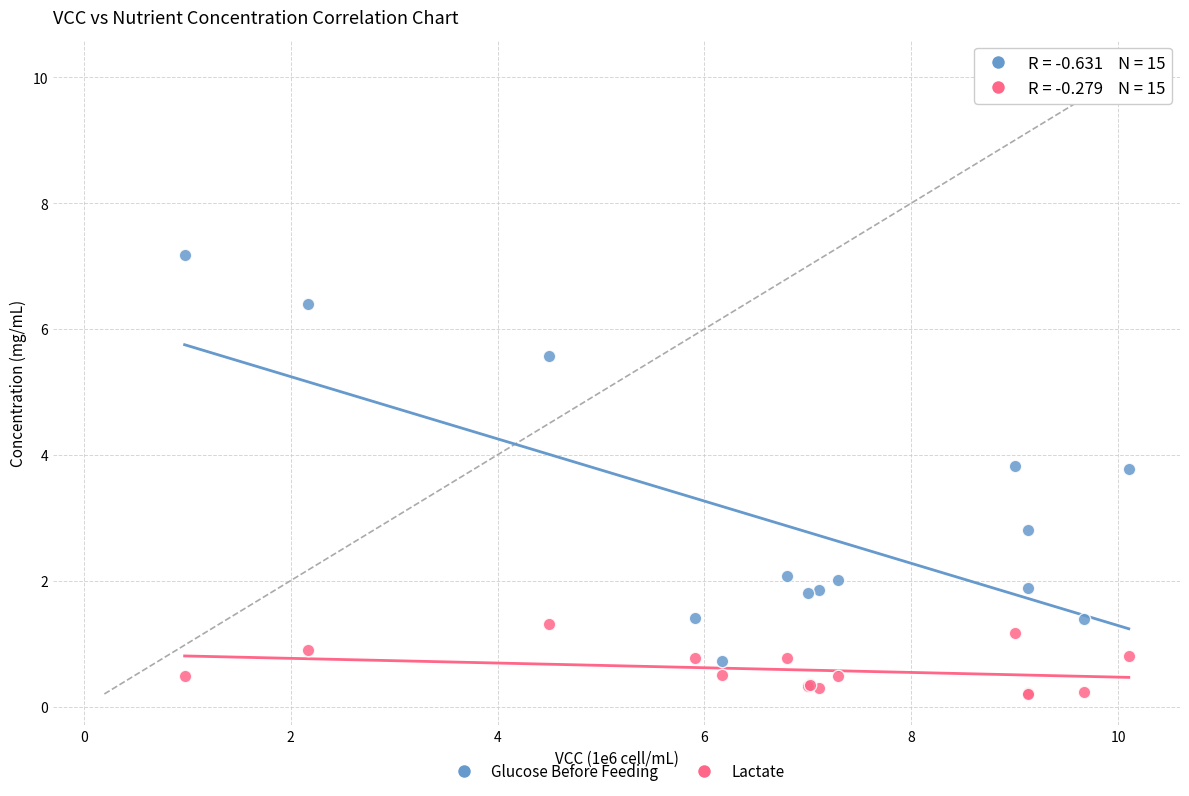

Across all series, what Y value is closest to 3?

2.8